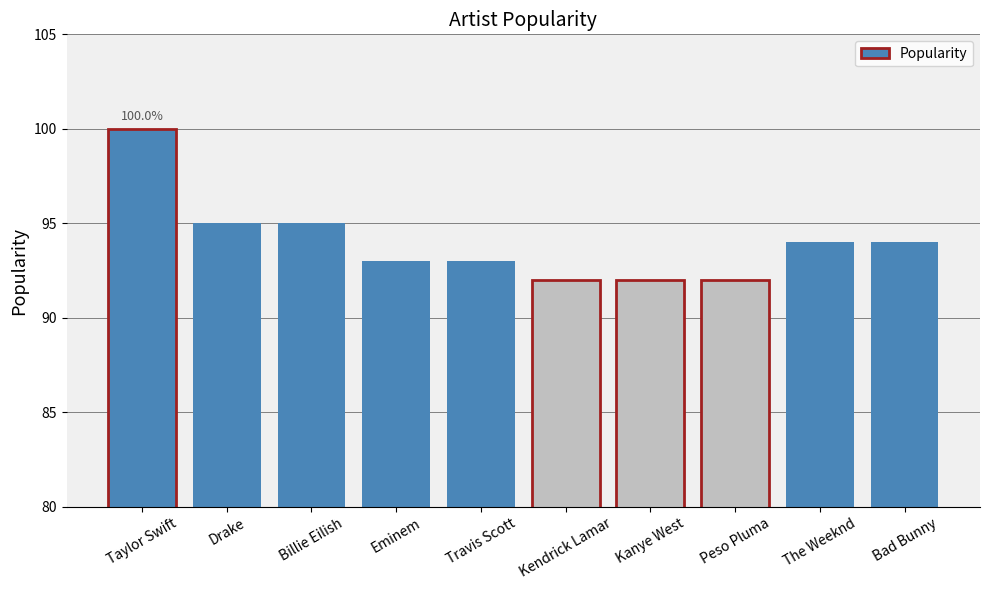

Is it true that the value at Taylor Swift is 45?

False